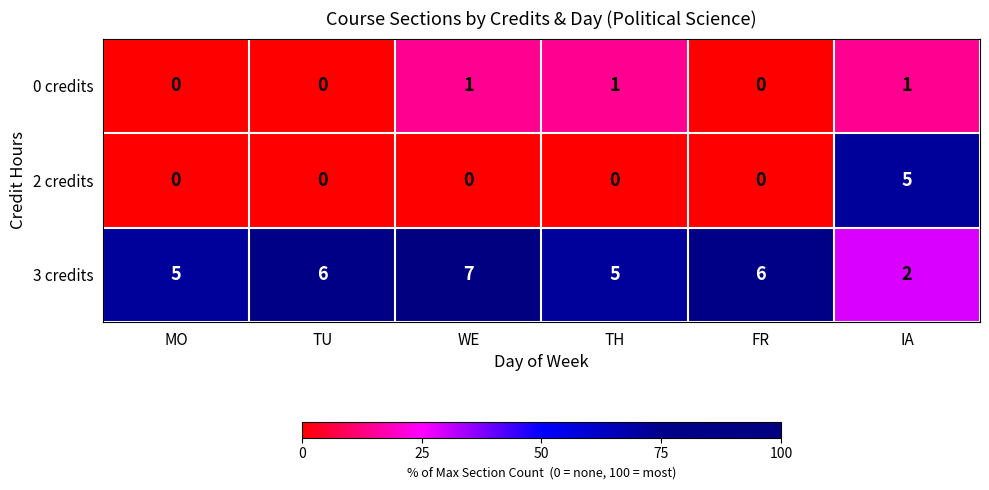

Reading left to right, extract all data points from this chart.

0 credits: 0	0	1	1	0	1
2 credits: 0	0	0	0	0	5
3 credits: 5	6	7	5	6	2